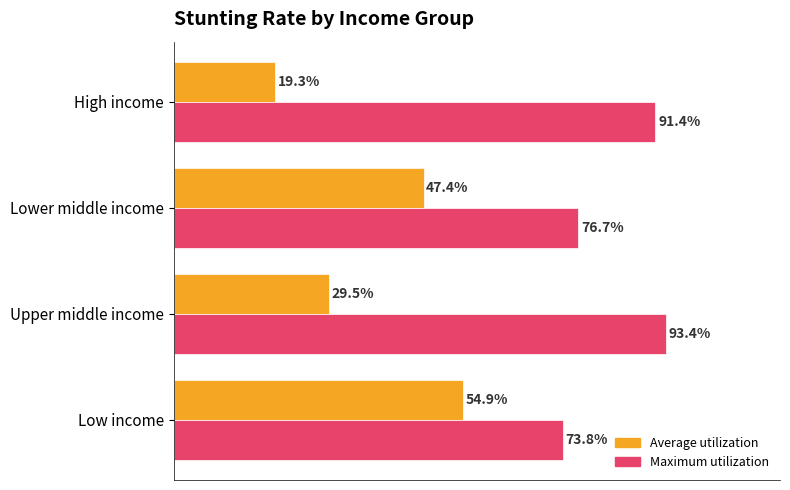

At which category is the sum across all series the highest?

Low income